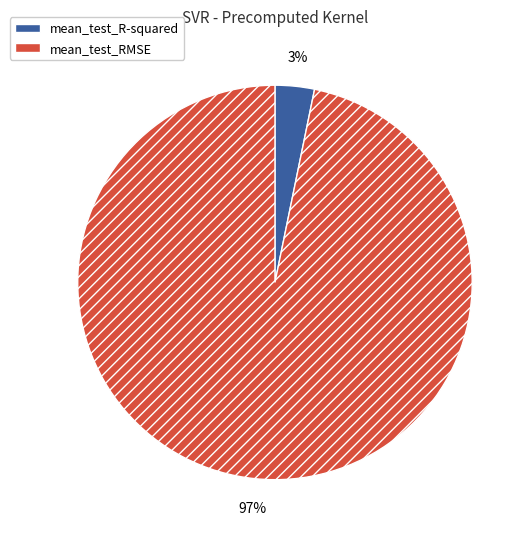

Is it true that mean_test_RMSE is 97% of the pie?

True